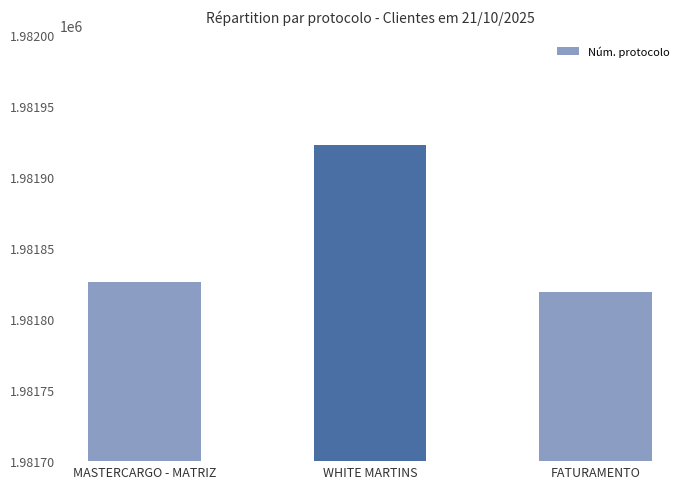

Which label corresponds to the smallest value in the chart?

FATURAMENTO